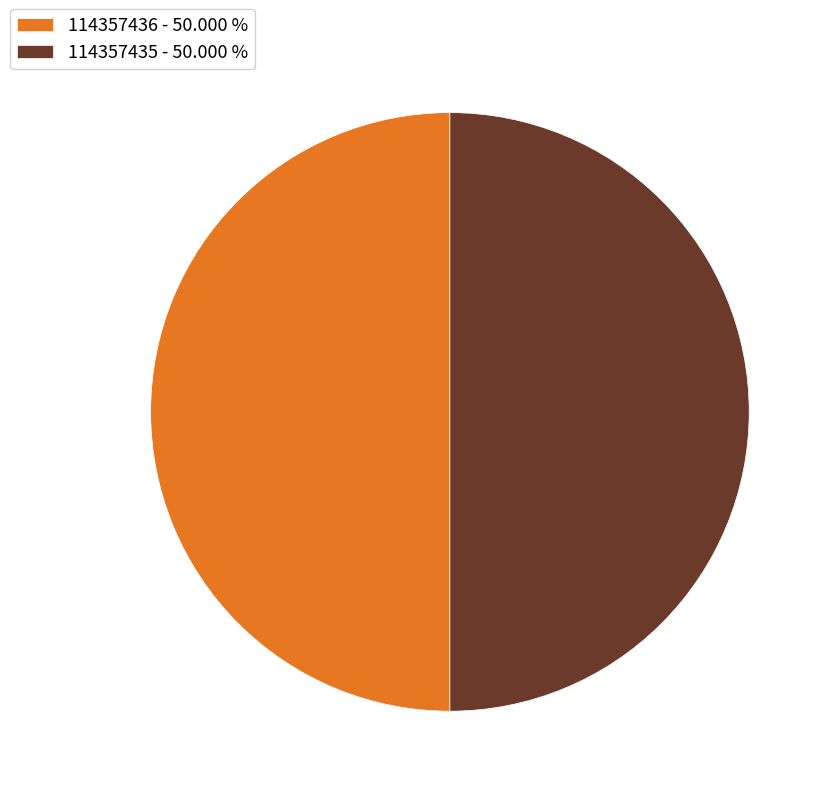

Combined, do 114357436 - 50.000 % and 114357435 - 50.000 % account for over 50%?

Yes